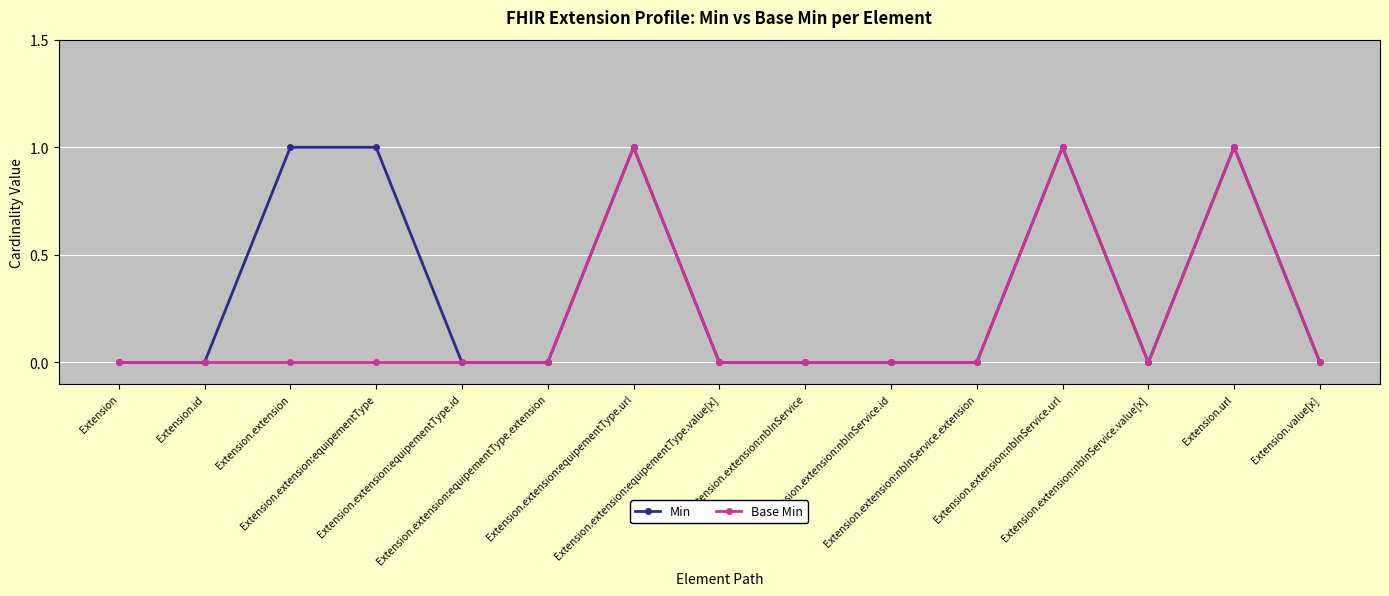

What is the value of the Base Min point at the 12th from the left?

1